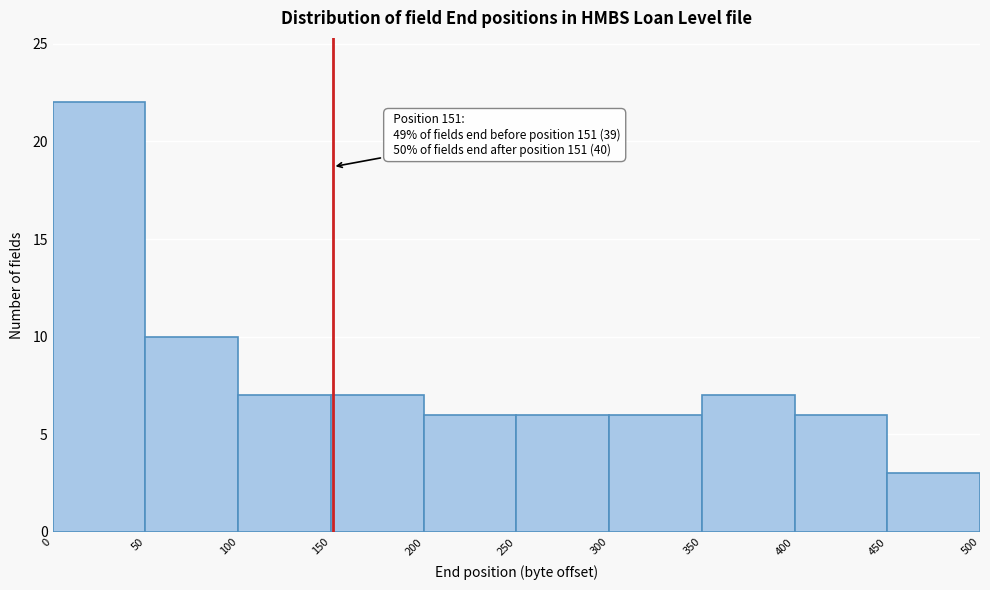

Over which range of the x-axis is the bar tallest?

0 to 50